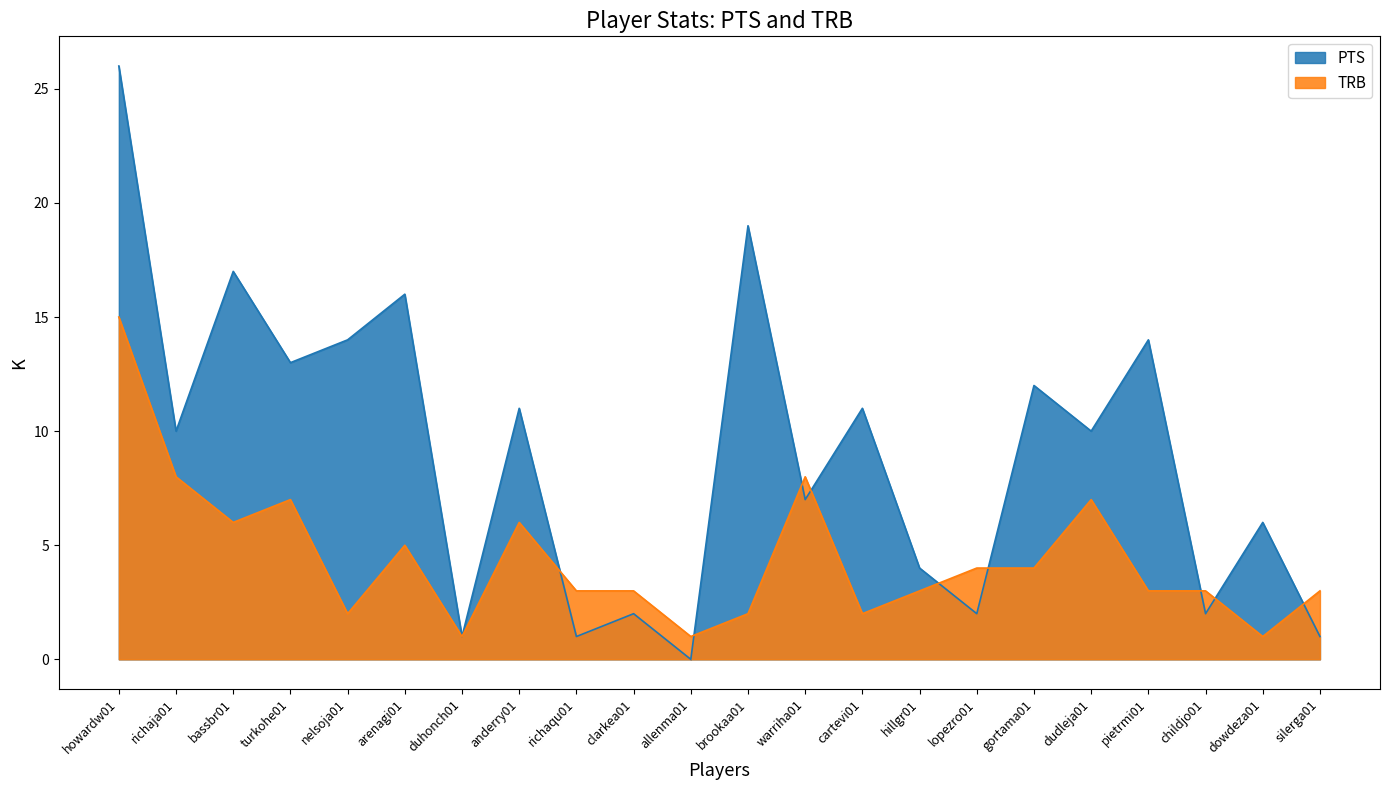

At how many categories does at least one series exceed 13?

6